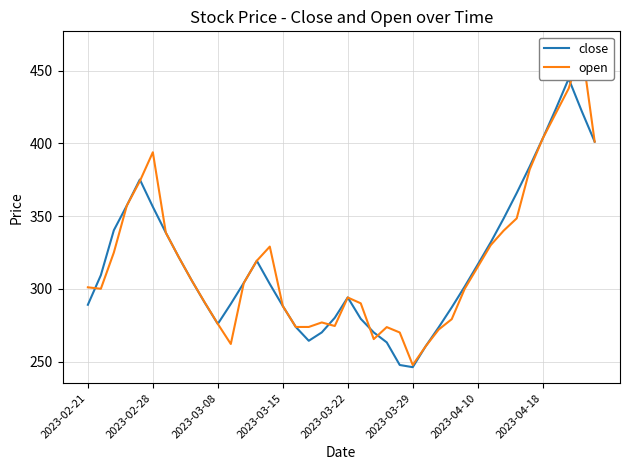

How many interior local valleys does the close series have?

3